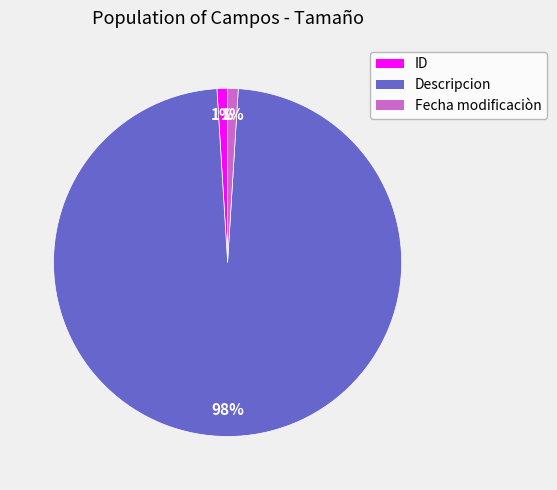

To the nearest percent, what is the average slice percentage?

33%